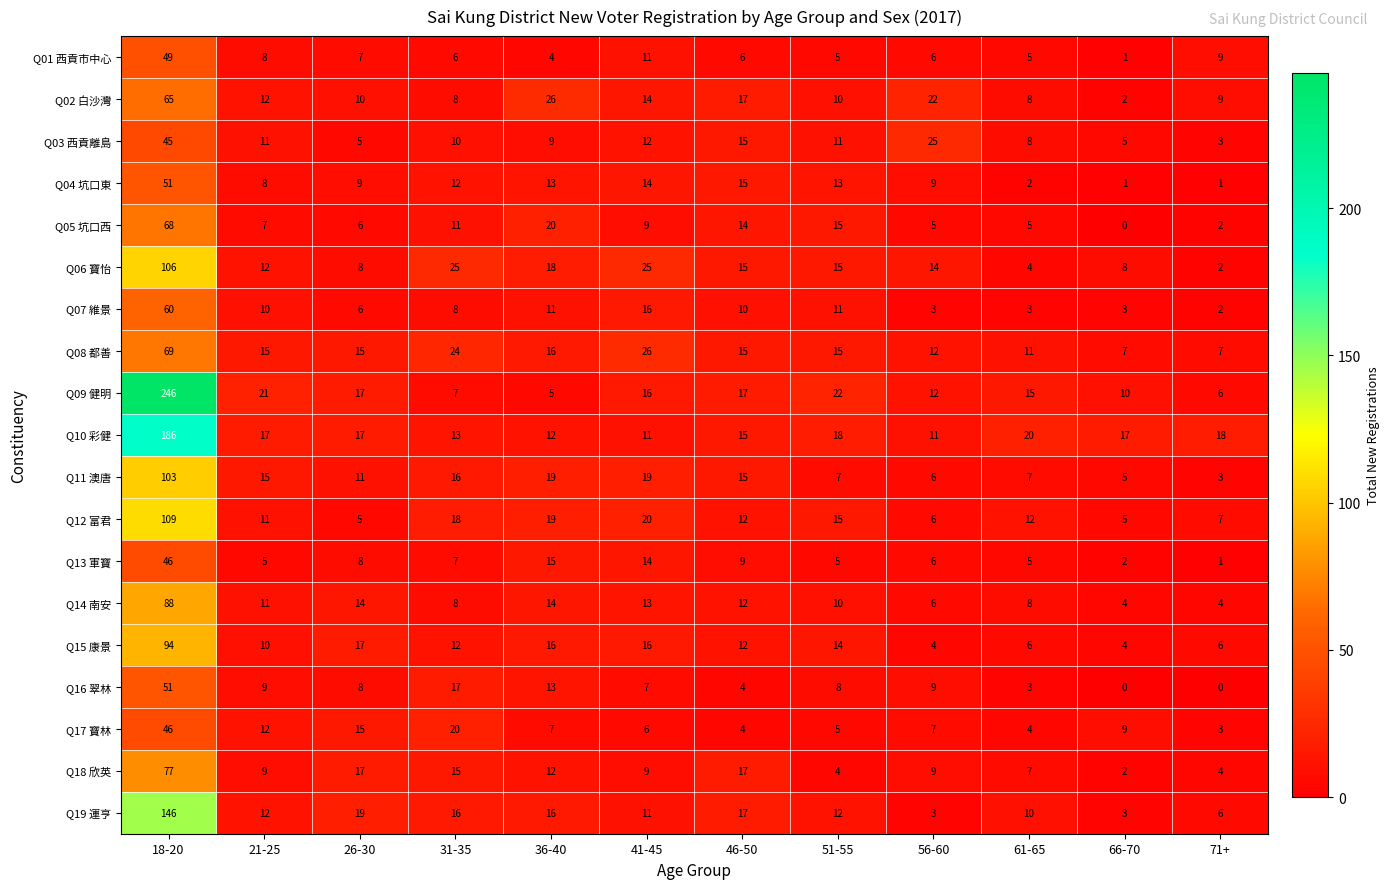

Which series has the widest spread of values?

Q09 健明